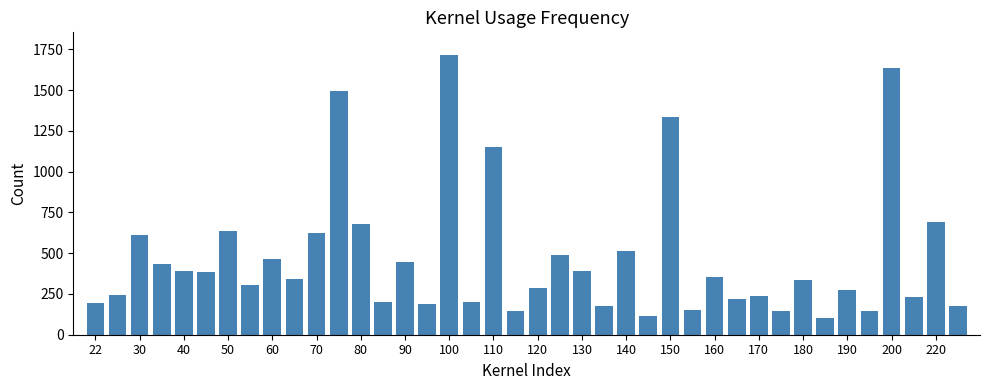

What is the value of the 14th bar from the left?

198